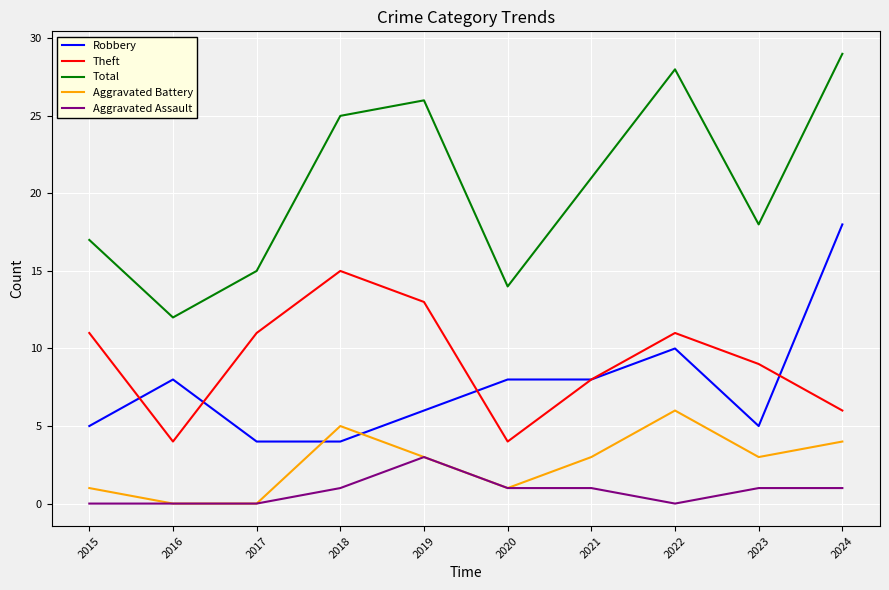

Between 2015 and 2018, which series saw the biggest shift?

Total